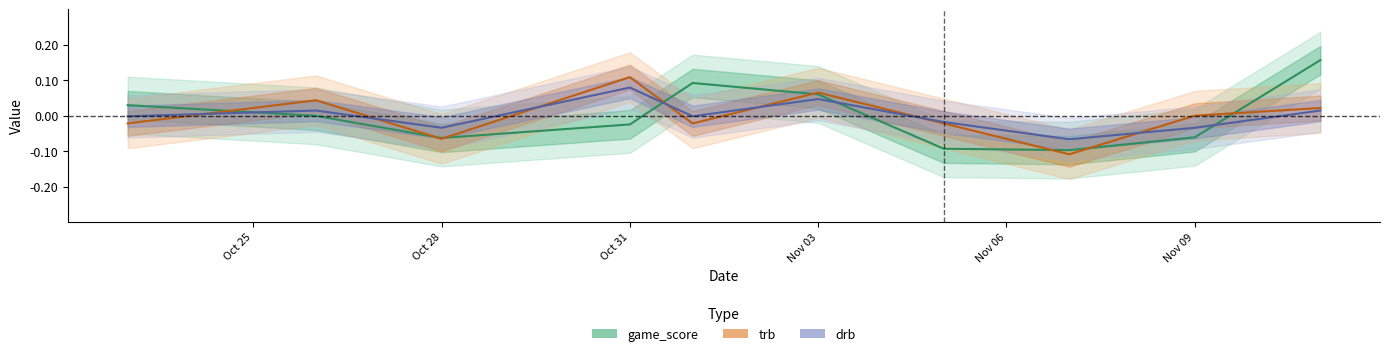

What position from the left is 2019-11-05?

7